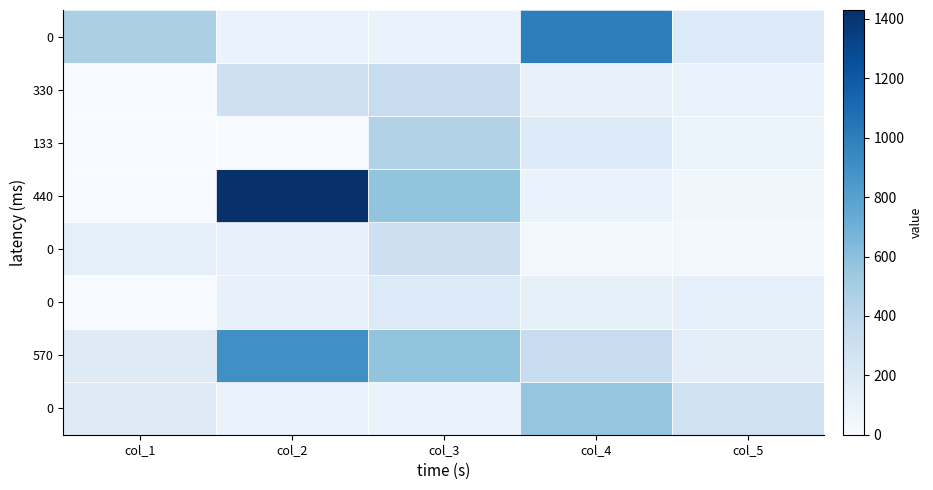

At how many categories does at least one series exceed 704?

2